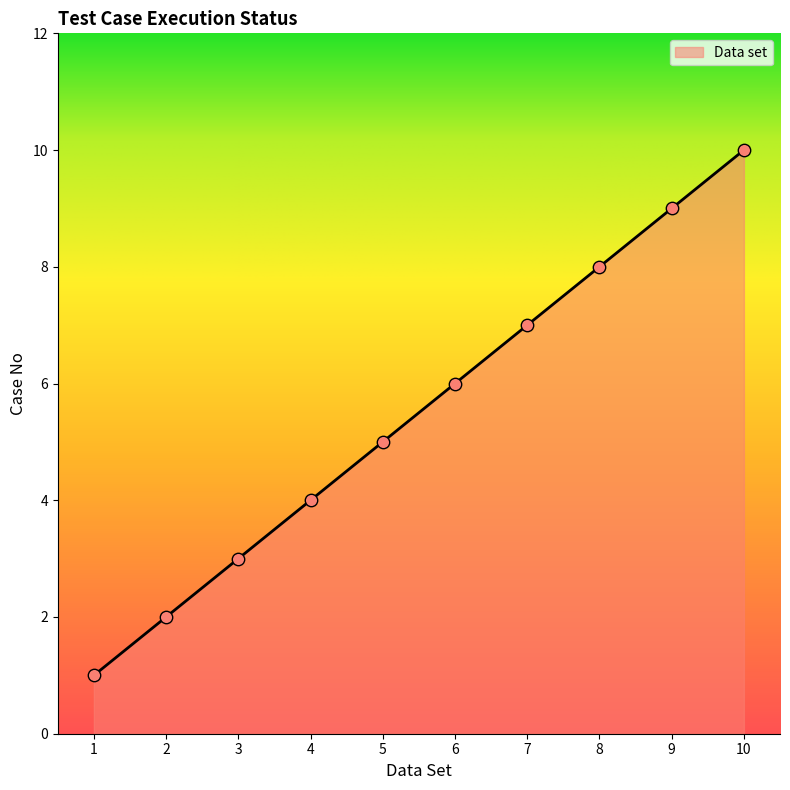

Approximately how many times larger is the value at 6 compared to 10?

0.6